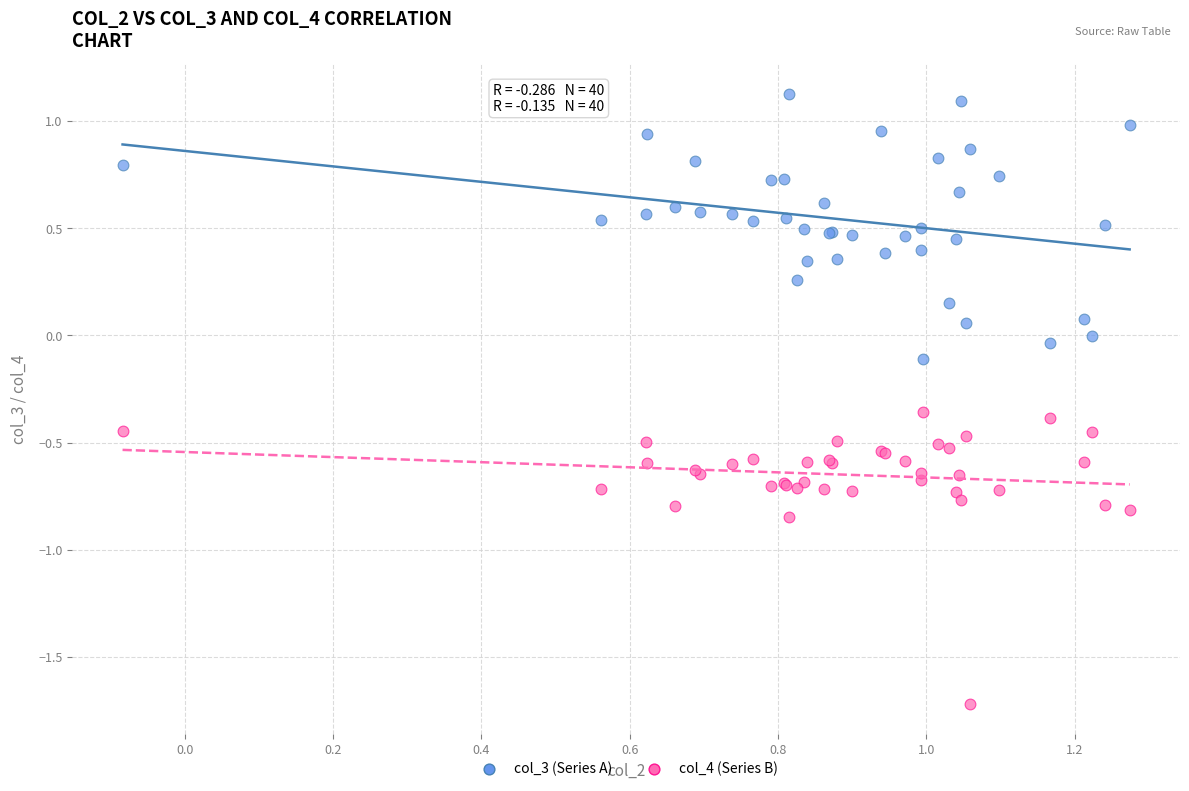

Which series reaches the minimum Y coordinate?

col_4 (Series B)